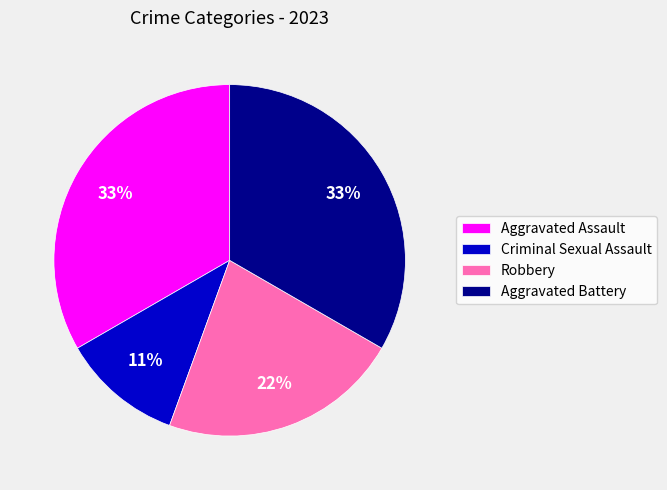

Approximately how many times larger is the value at Aggravated Battery compared to Aggravated Assault?

1.0